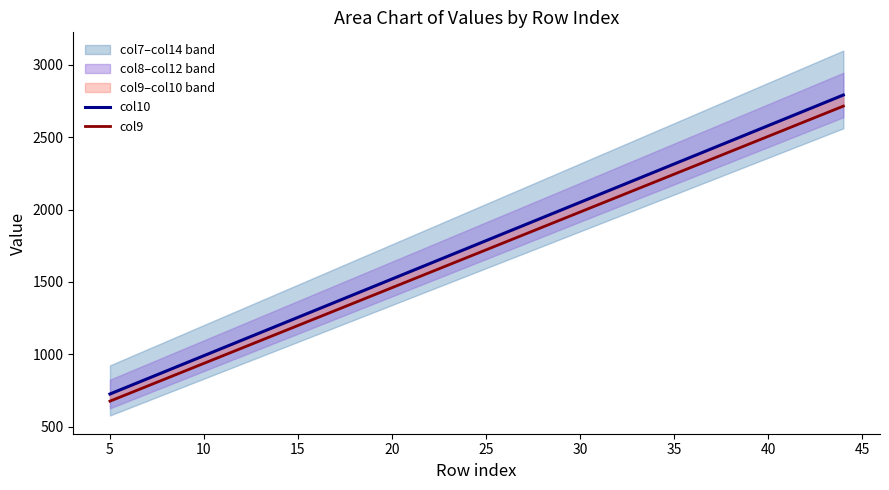

What is the sum of all col10 values?

70340.0